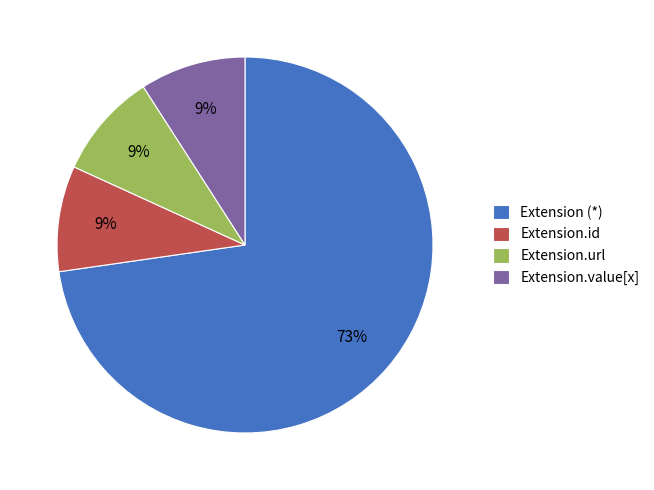

Is the sum of Extension (*) and Extension.value[x] greater than half?

Yes